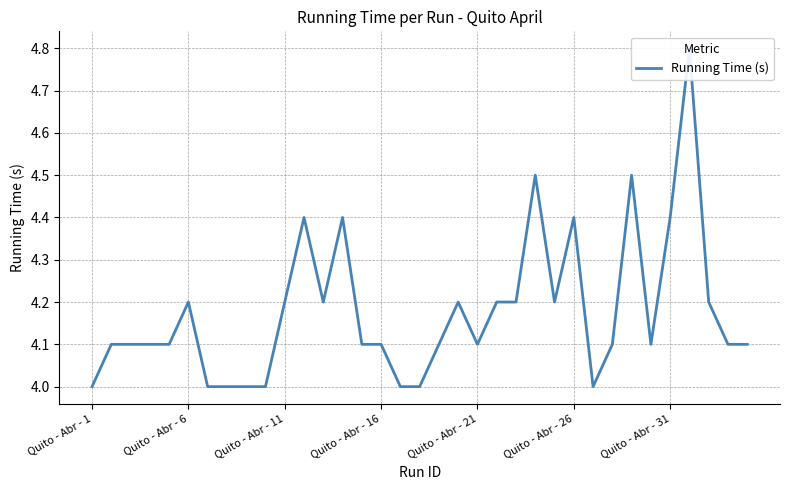

How many lines are shown in the chart?

1